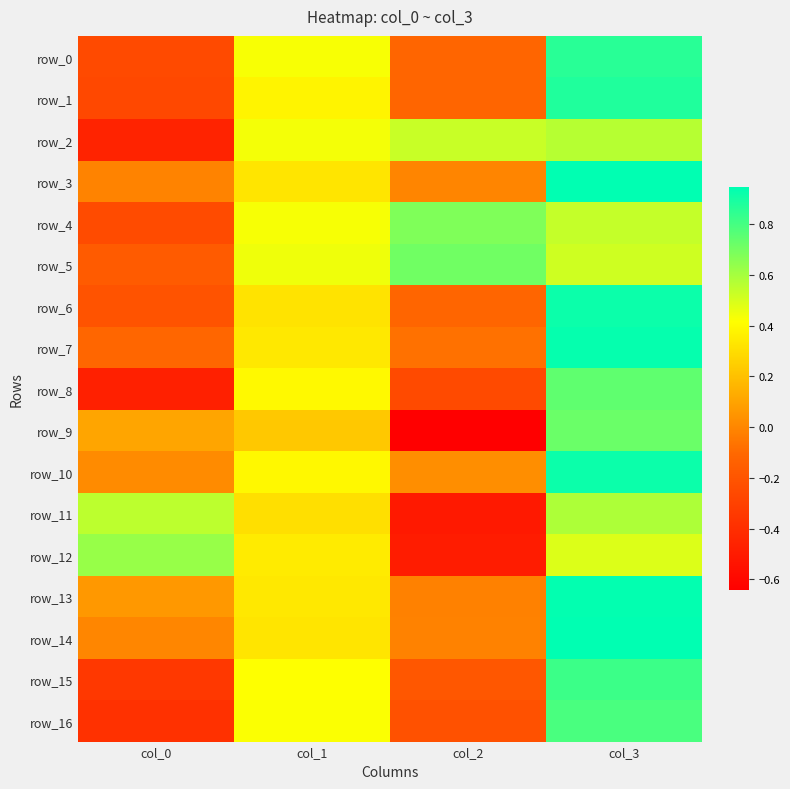

Which series has the largest range (max minus min)?

row_9